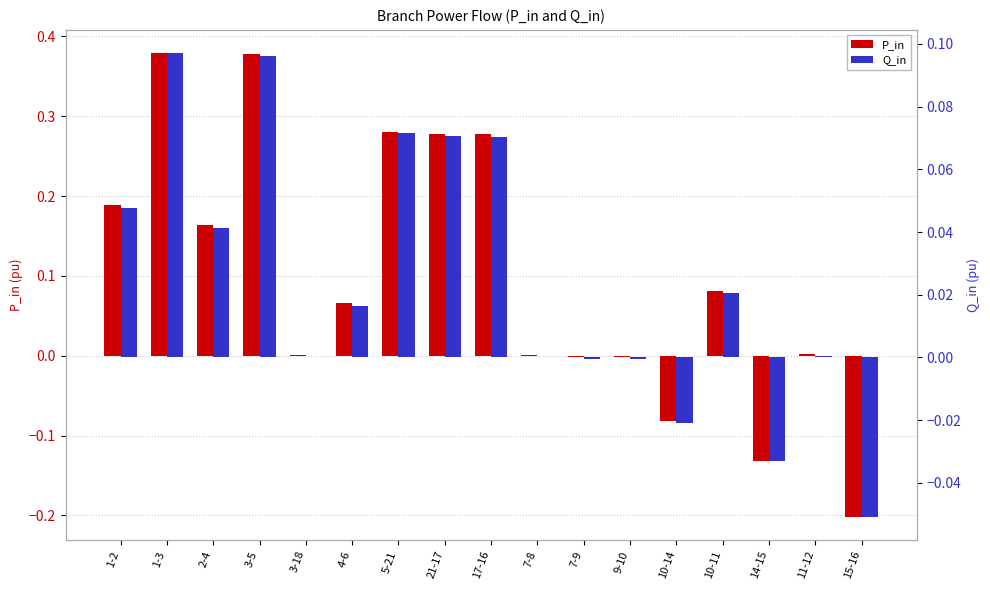

Reading left to right, list all the values displayed in this chart.

P_in: 1-2=0.2	1-3=0.4	2-4=0.2	3-5=0.4	3-18=0.0	4-6=0.1	5-21=0.3	21-17=0.3	17-16=0.3	7-8=0.0	7-9=-0.0	9-10=-0.0	10-14=-0.1	10-11=0.1	14-15=-0.1	11-12=0.0	15-16=-0.2
Q_in: 1-2=0.0	1-3=0.1	2-4=0.0	3-5=0.1	3-18=0.0	4-6=0.0	5-21=0.1	21-17=0.1	17-16=0.1	7-8=0.0	7-9=-0.0	9-10=-0.0	10-14=-0.0	10-11=0.0	14-15=-0.0	11-12=0.0	15-16=-0.1